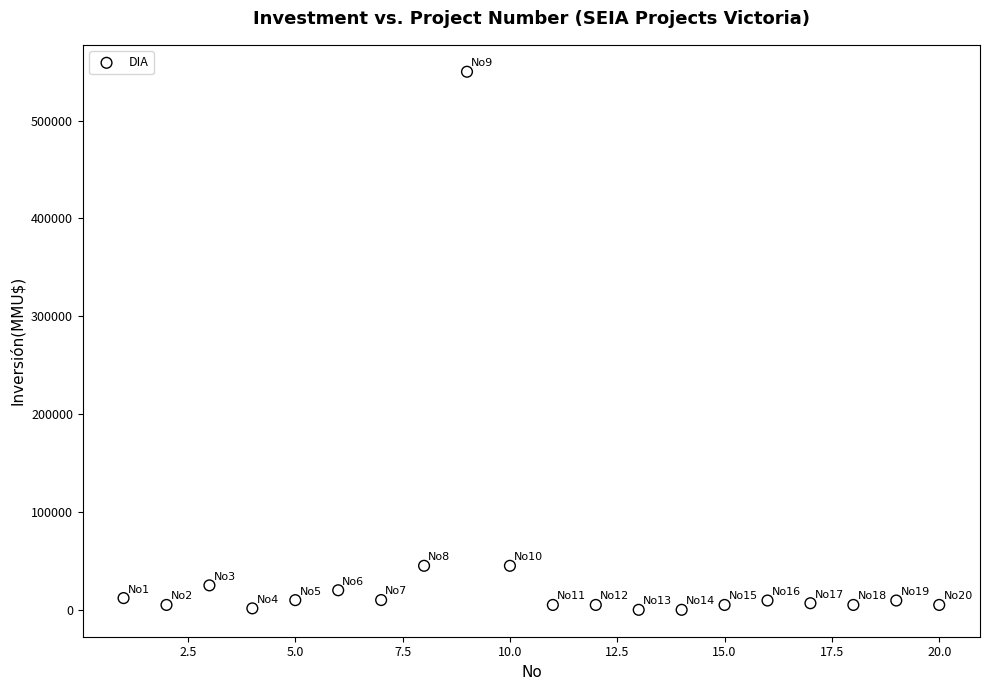

What is the range of X values (max minus min)?

19